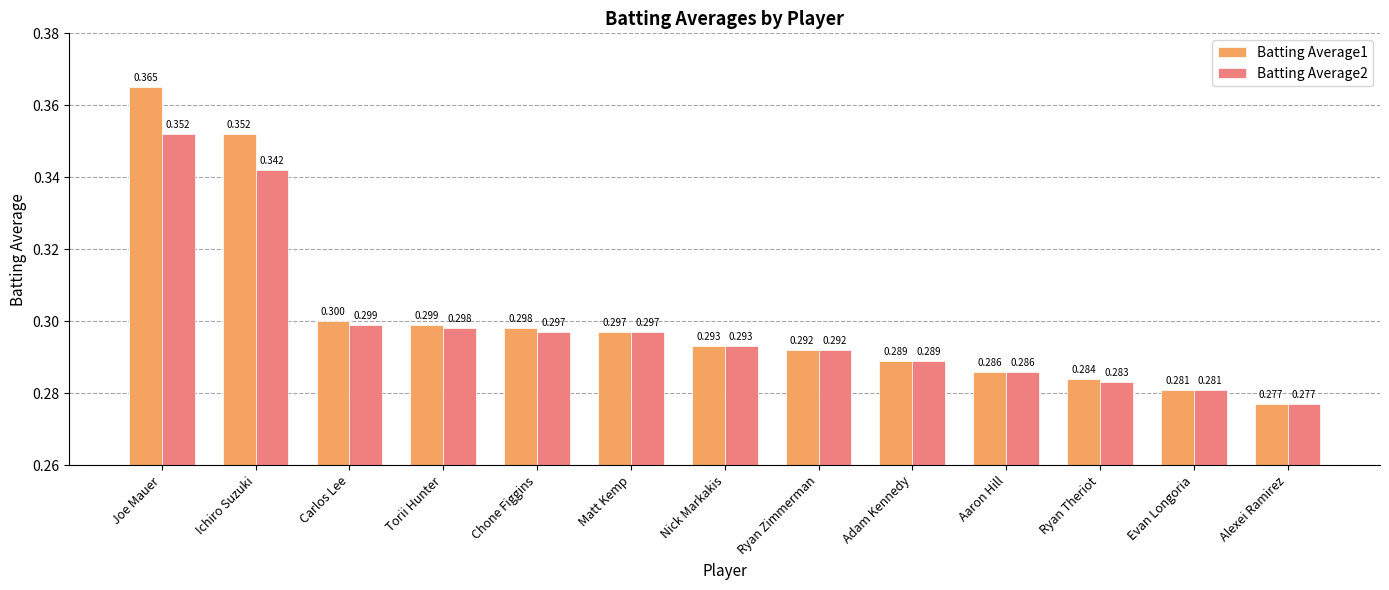

At which category does the chart reach its peak across all series?

Joe Mauer